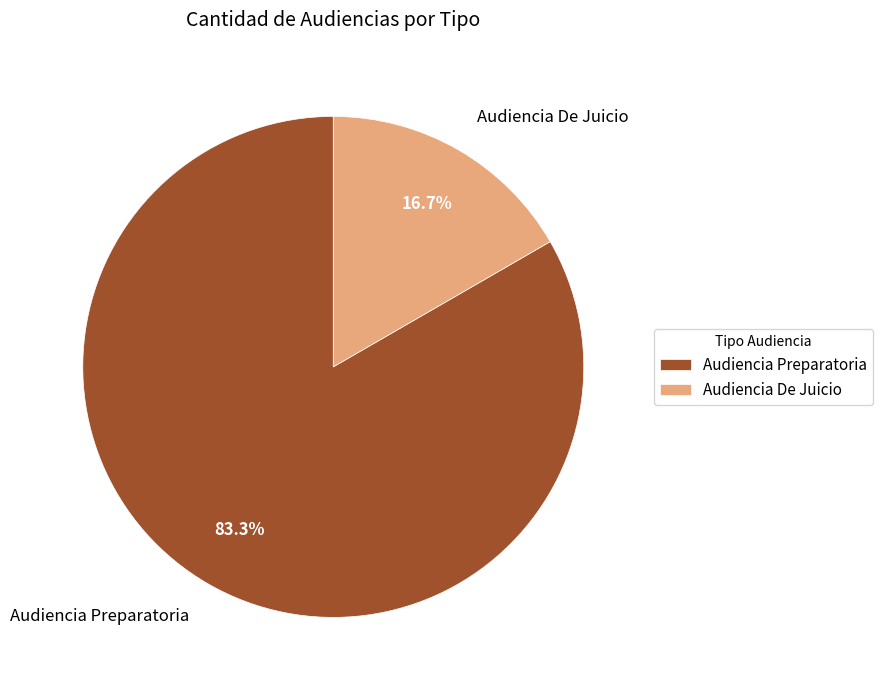

Is the sum of Audiencia Preparatoria and Audiencia De Juicio greater than half?

Yes